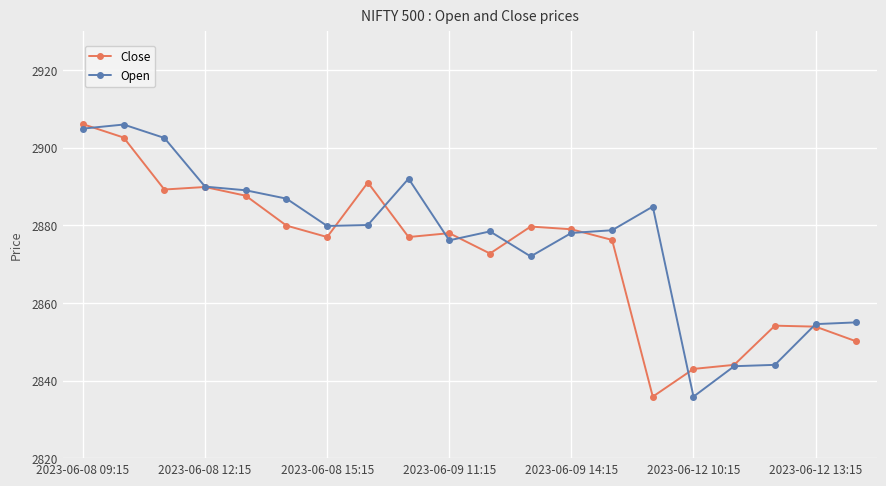

True or false: Close has more than 2 interior local peaks.

True